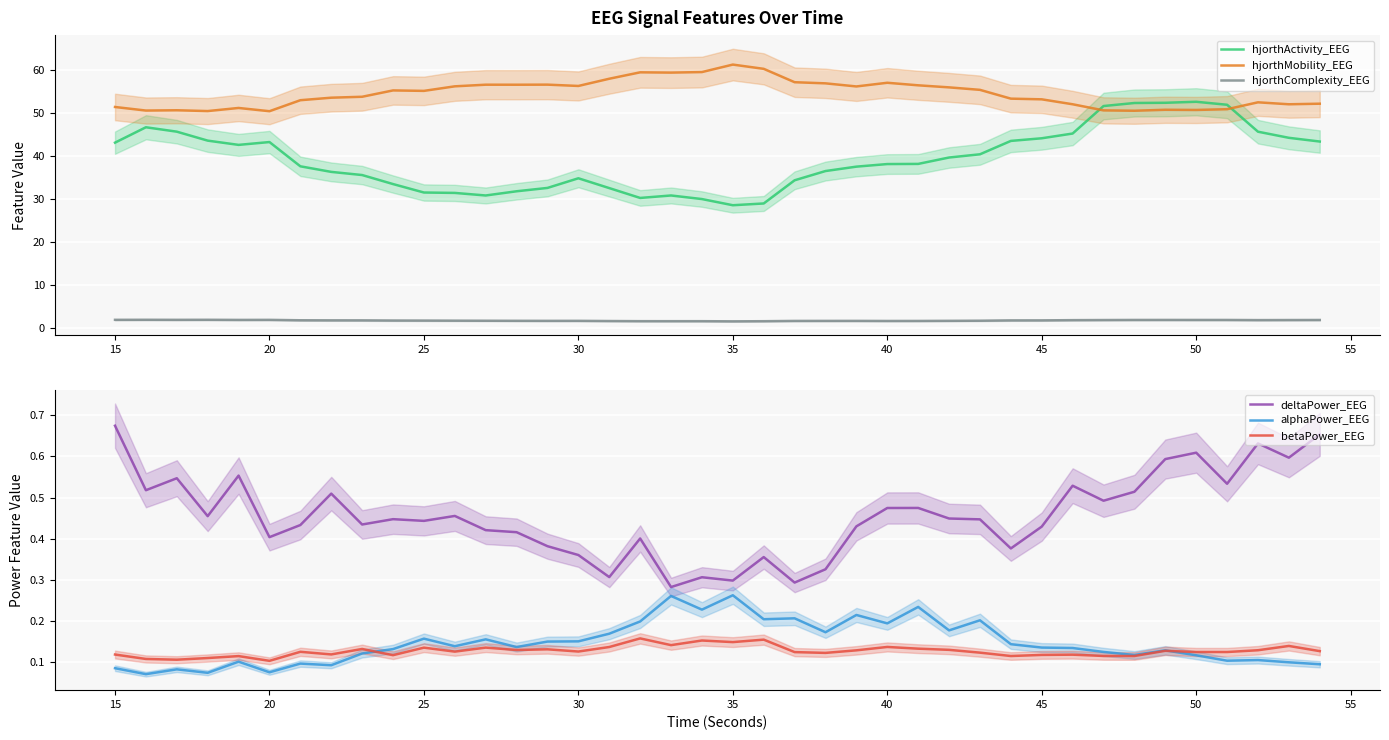

Which category has the highest value in the hjorthMobility_EEG series?

35